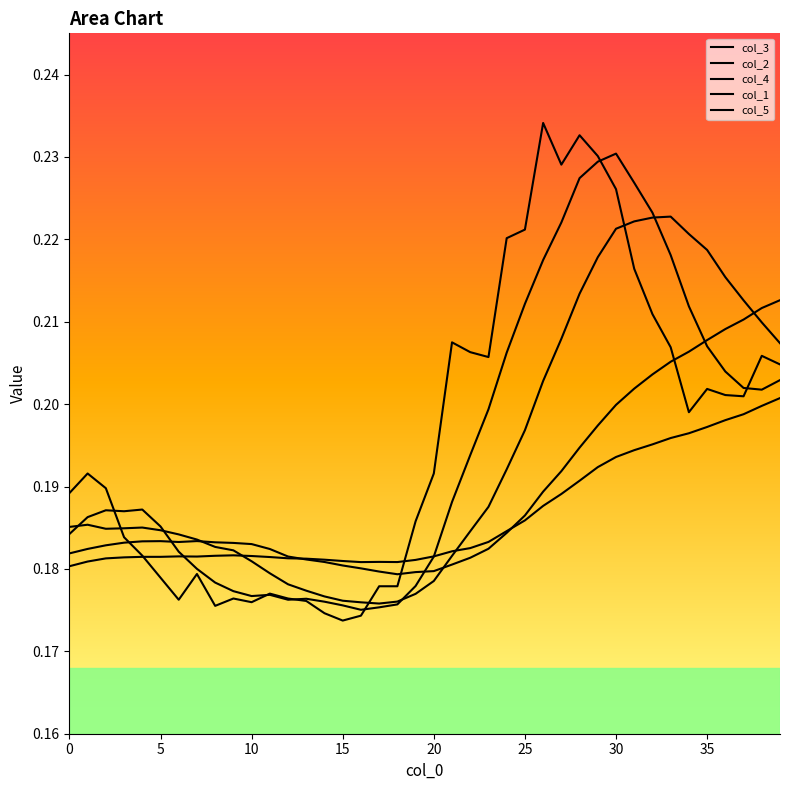

How many lines are shown in the chart?

5